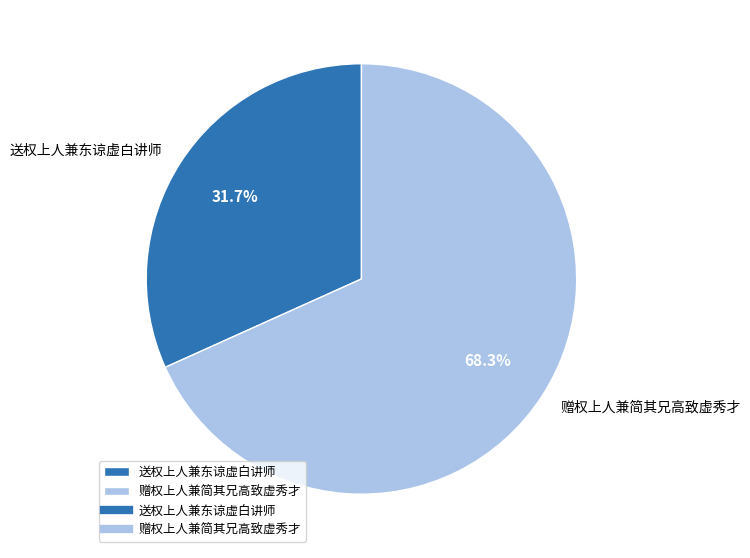

Does 赠权上人兼简其兄高致虚秀才 account for over 50% of the chart?

Yes